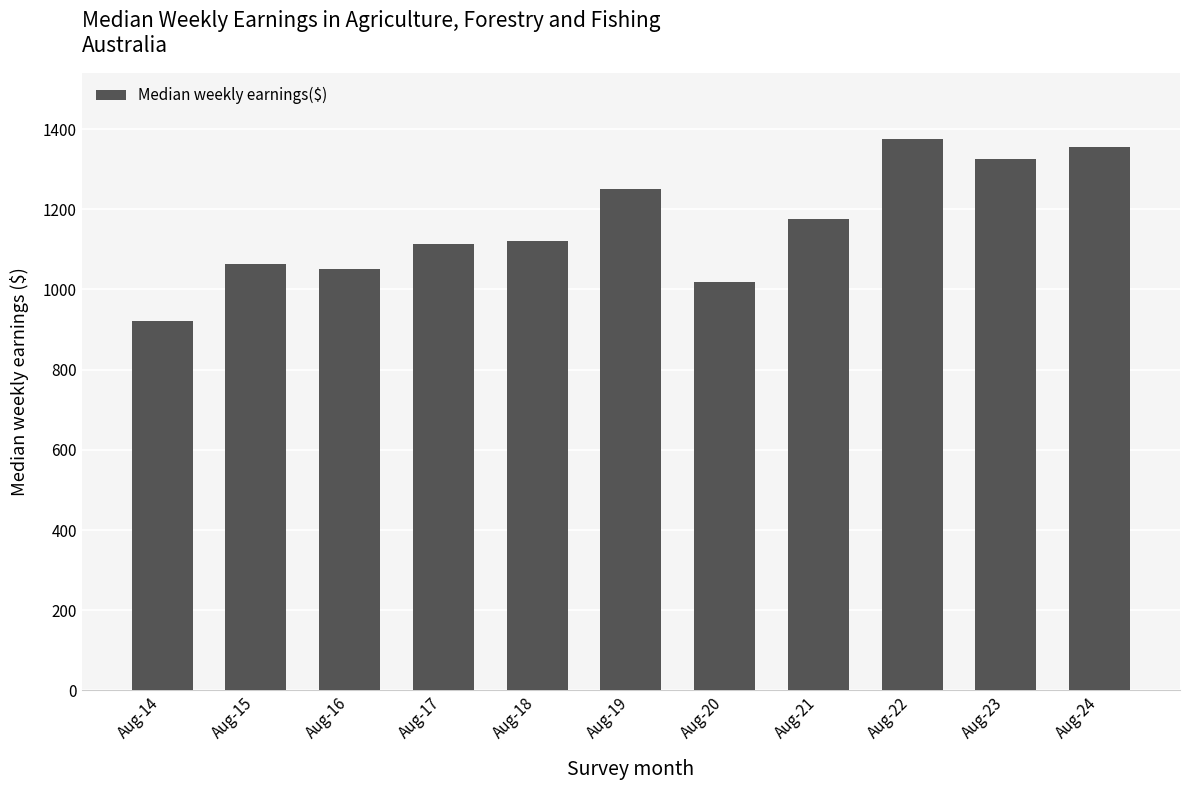

True or false: the data shows 1251.2 at Aug-19.

True